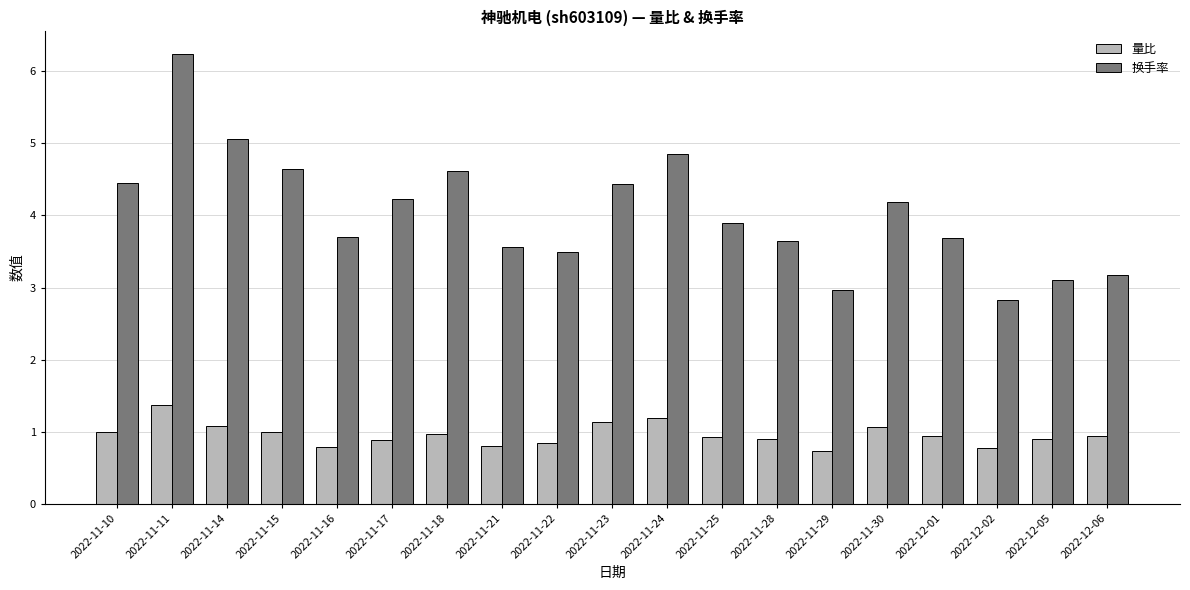

What is the label of the 11th bar from the left?

2022-11-24